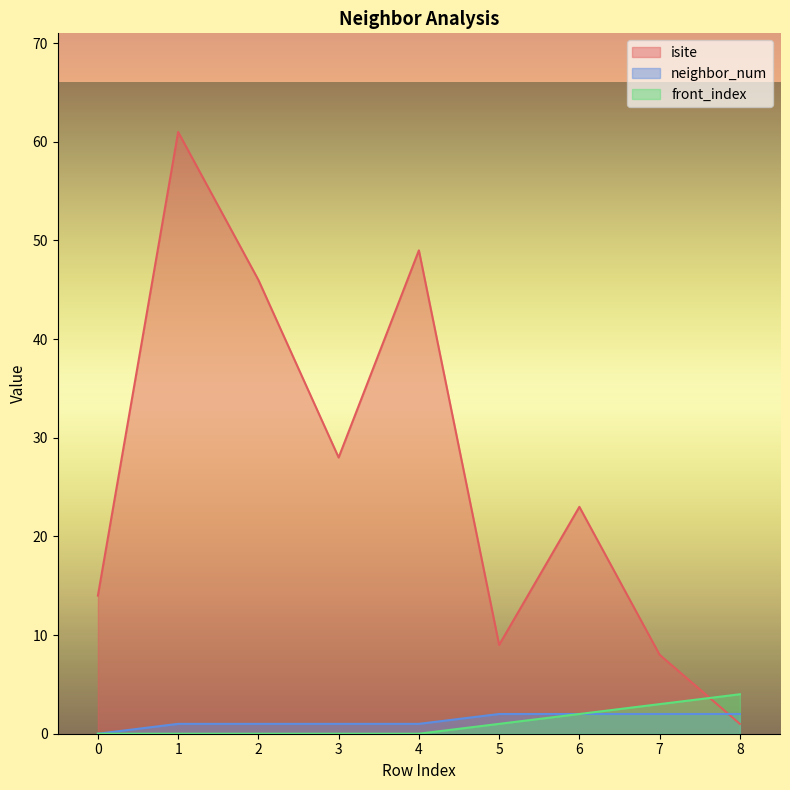

Between 1 and 2, which is larger?

1